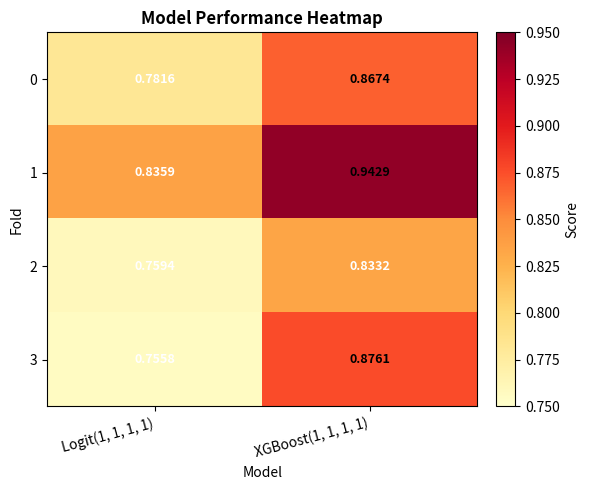

Is the value of 2 at Logit(1, 1, 1, 1) greater than the value of 3 at XGBoost(1, 1, 1, 1)?

No